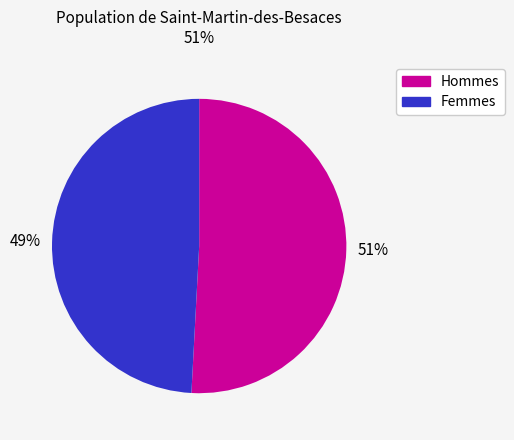

To the nearest percent, what is the average slice percentage?

50%